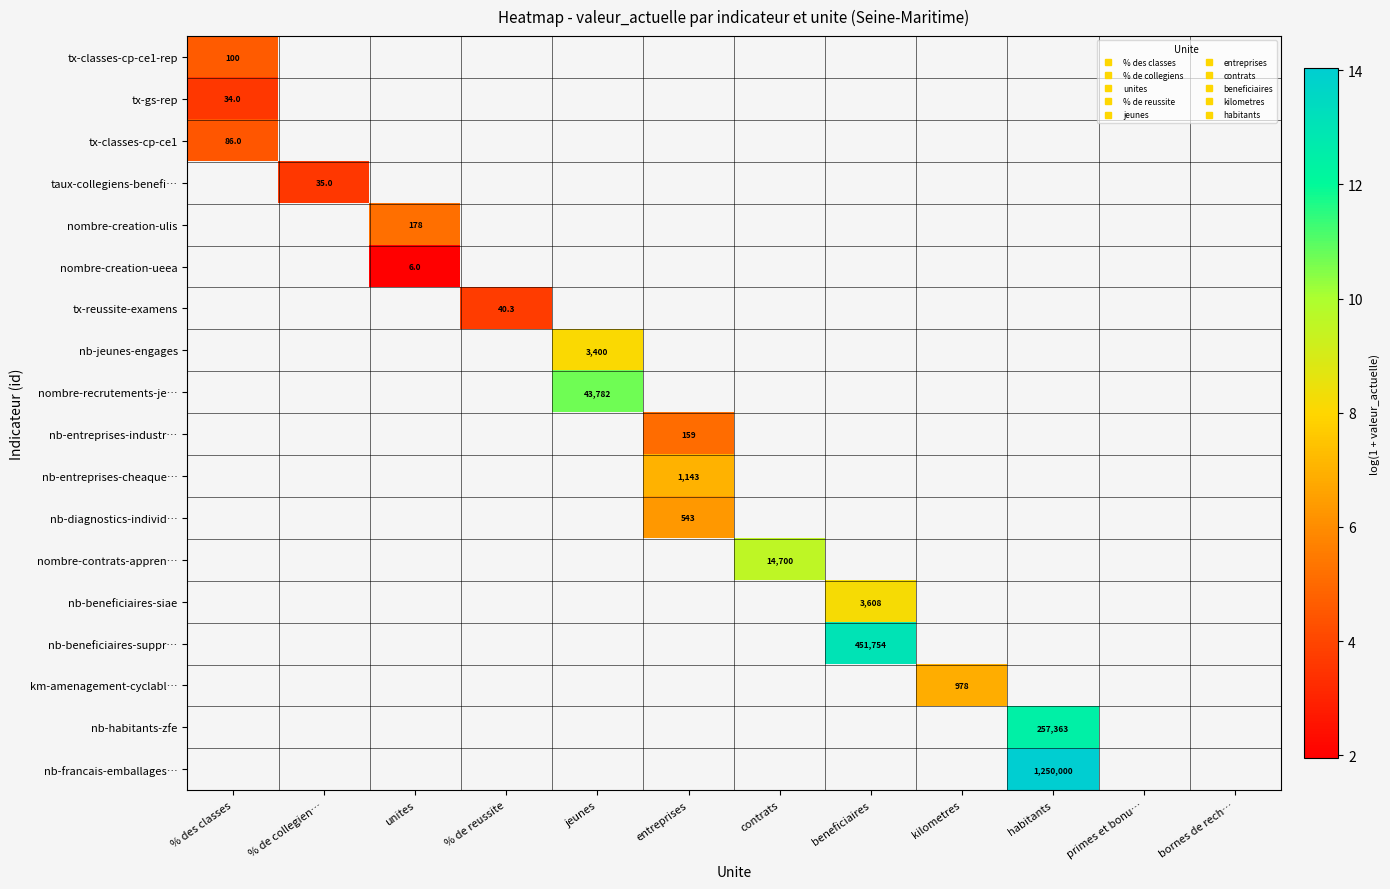

At which label does tx-classes-cp-ce1-rep reach its peak?

% des classes